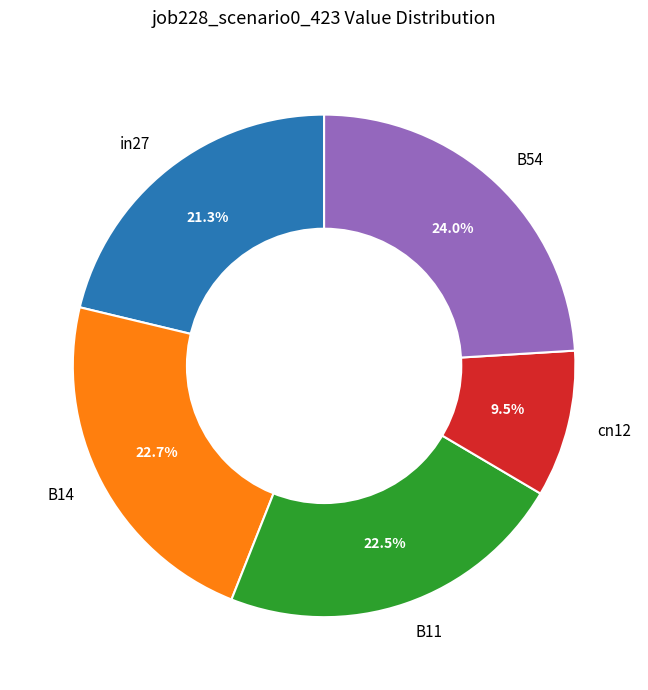

Count the number of slices in the pie.

5